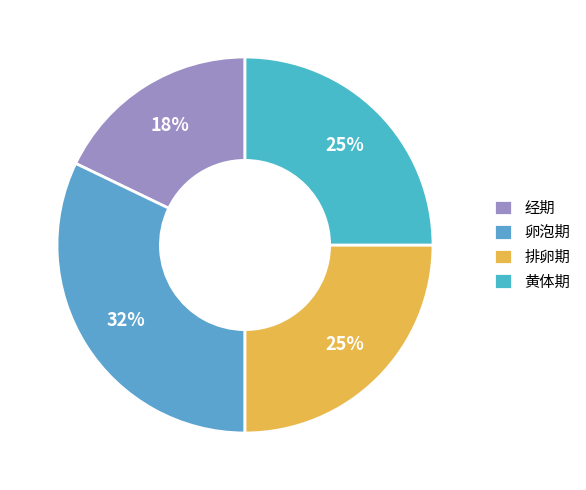

How many slices are in this pie chart?

4